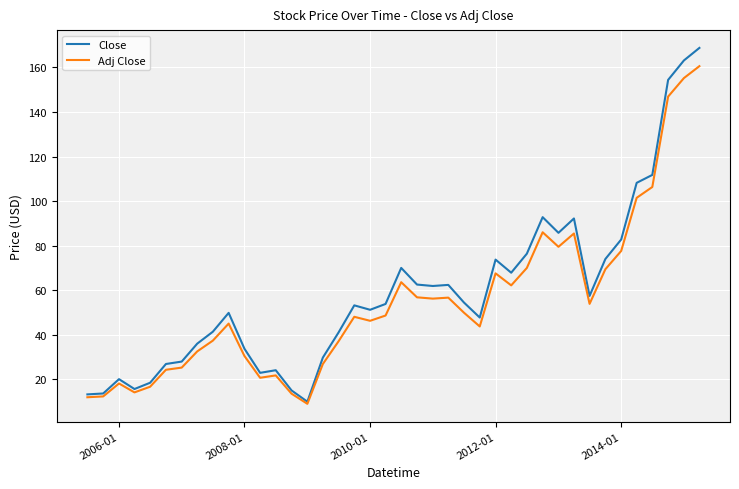

What is the minimum value for Close?

10.0